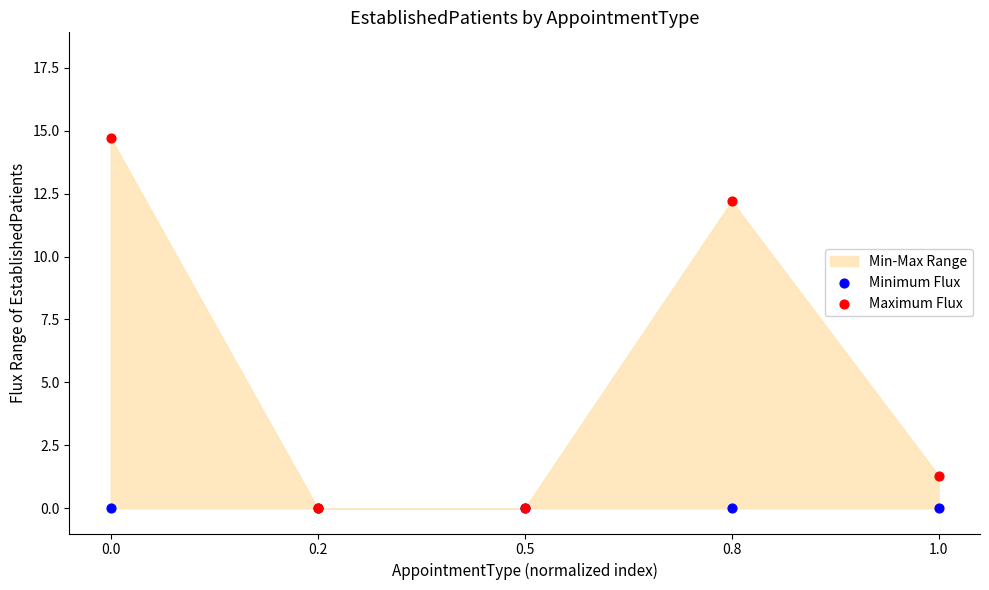

Across all series, what Y value is closest to 7?

12.2